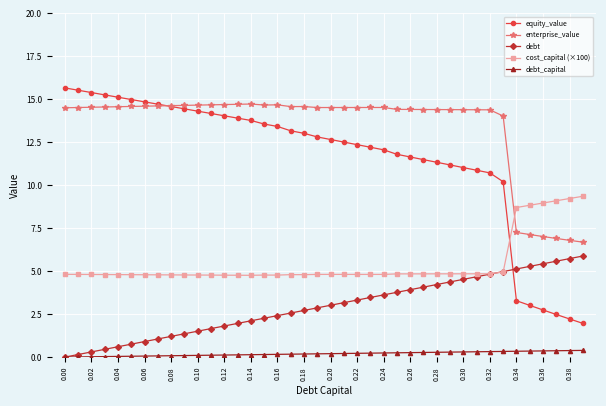

Which series has the largest range (max minus min)?

equity_value